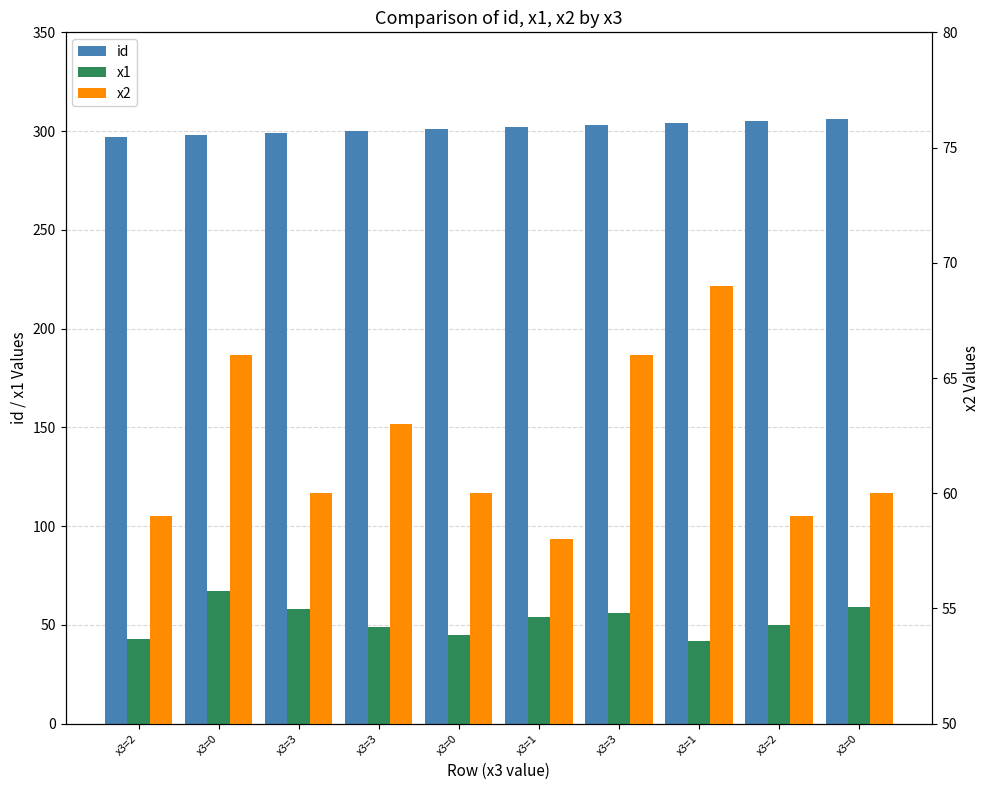

What is the smallest value displayed?

42